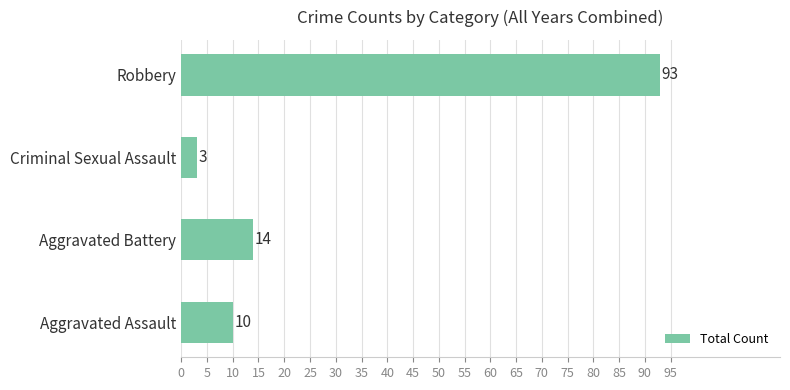

What is the sum of the values at Aggravated Assault and Criminal Sexual Assault?

13